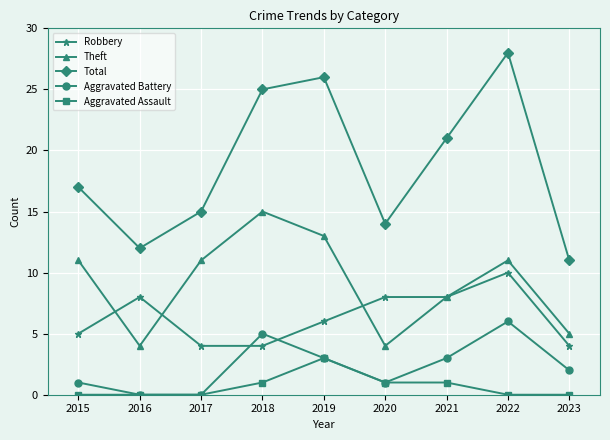

What are all the series names shown in the legend?

Robbery, Theft, Total, Aggravated Battery, Aggravated Assault